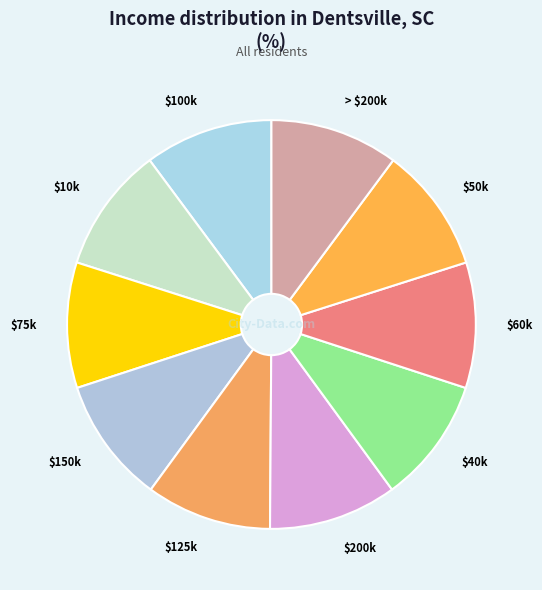

The $75k slice represents 10% of the pie. True or false?

True